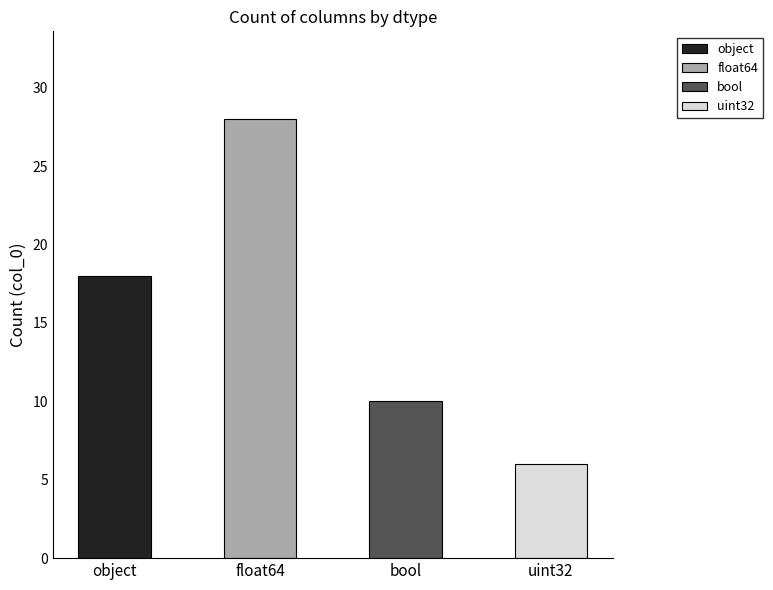

What is the value of the 2nd bar from the left?

28